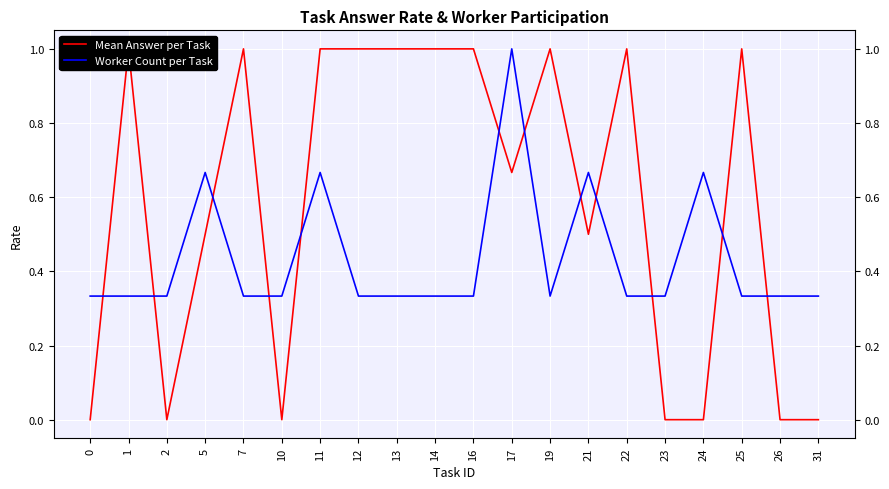

What is the spread (max minus min) of values at 22?

0.7